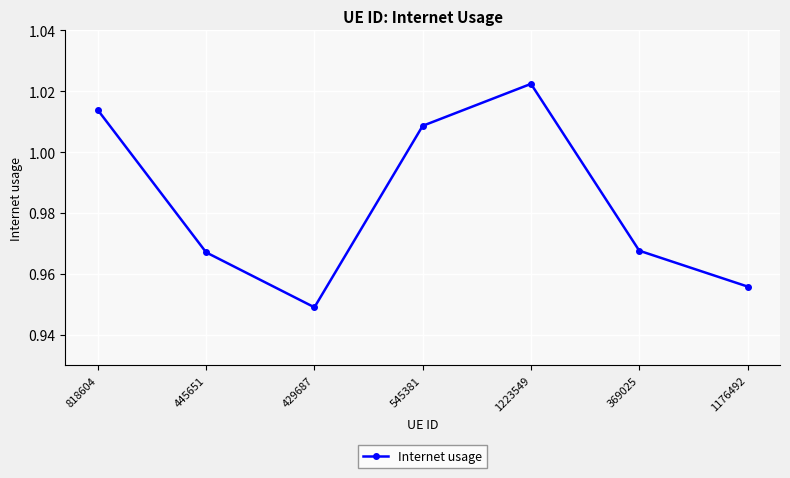

What is the sum of all values?

6.9